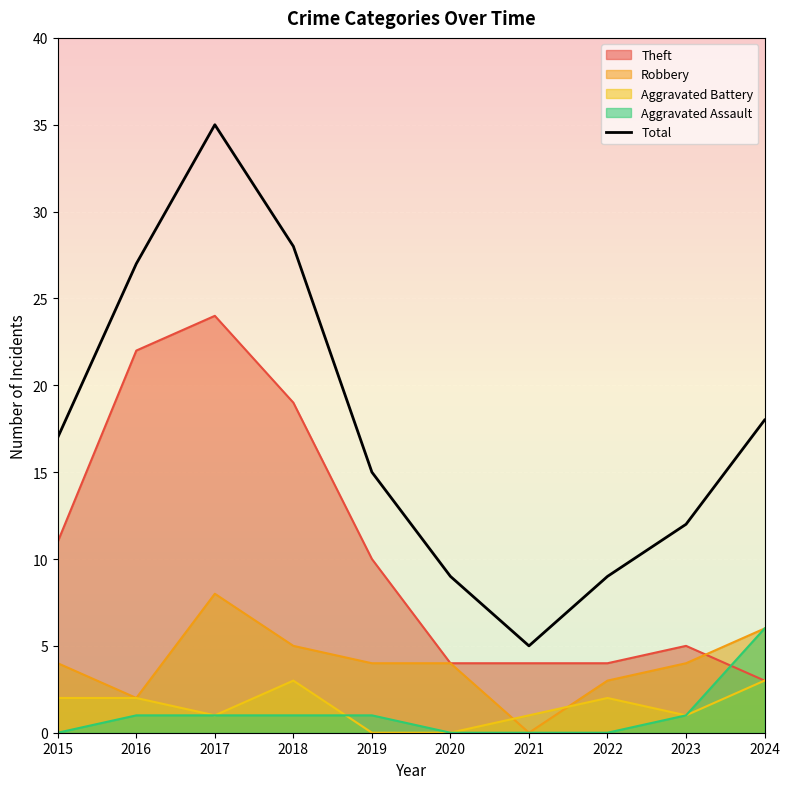

Is it true that the value at 2016 is 27?

True